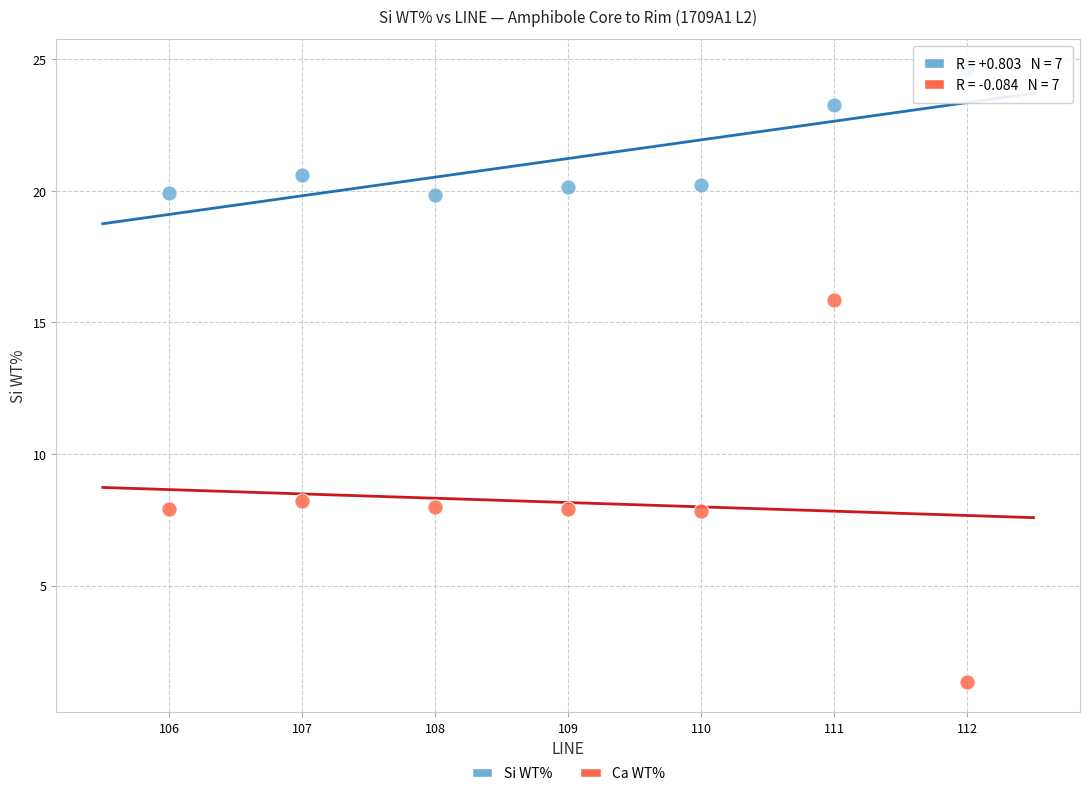

What is the X range (max minus min) for the scatter plot?

6.0